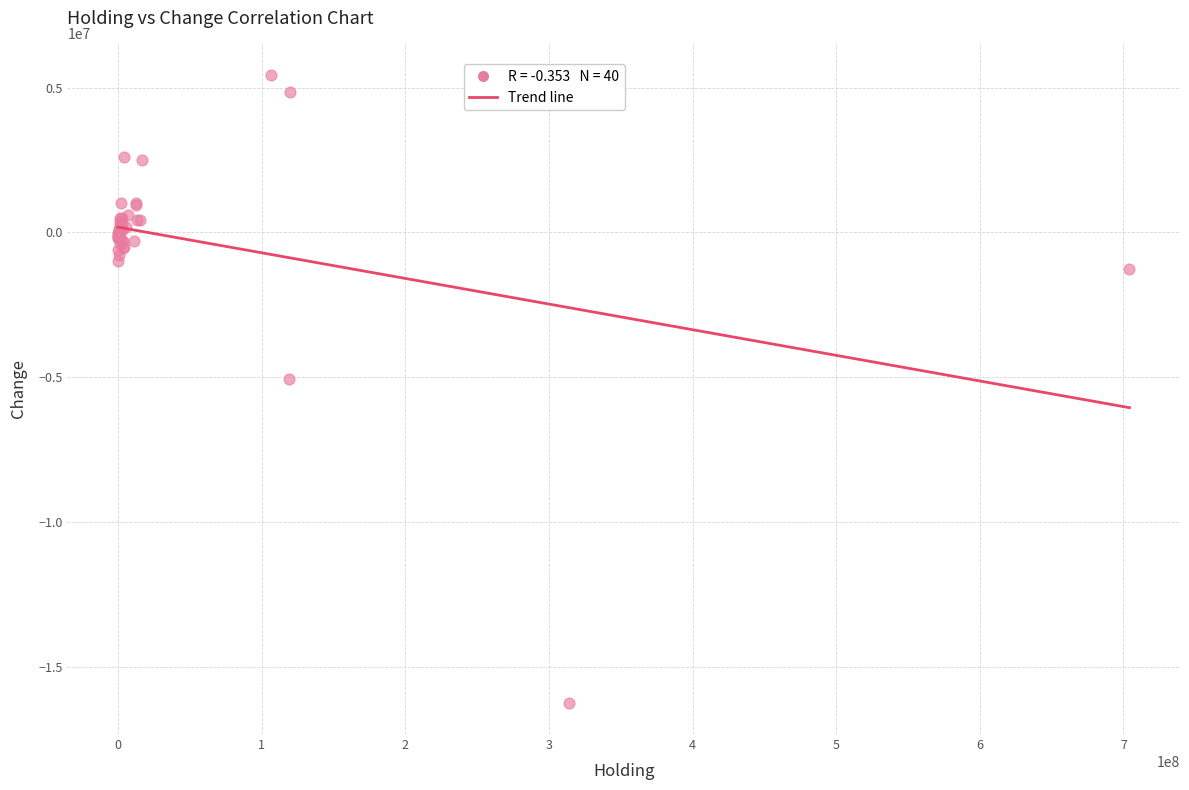

What Y value in the scatter plot is closest to -5403000?

-5084000